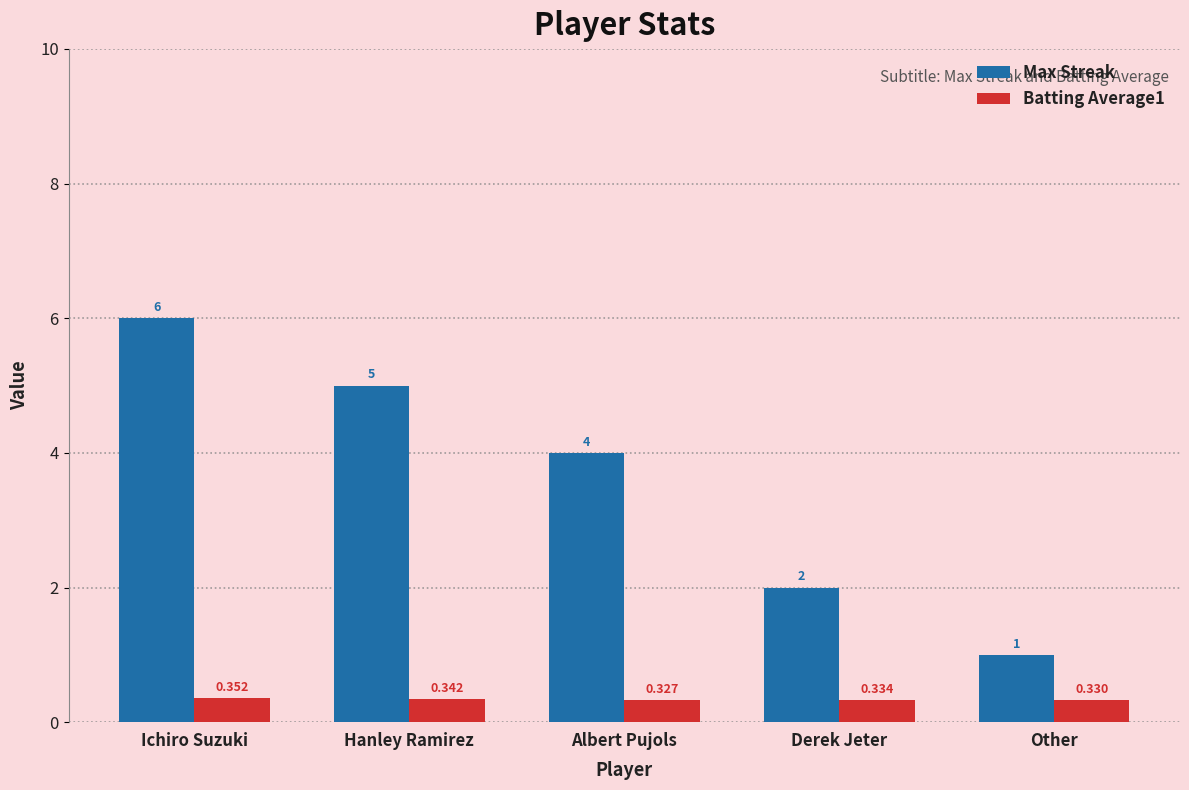

What is the label of the 3rd bar from the right?

Albert Pujols